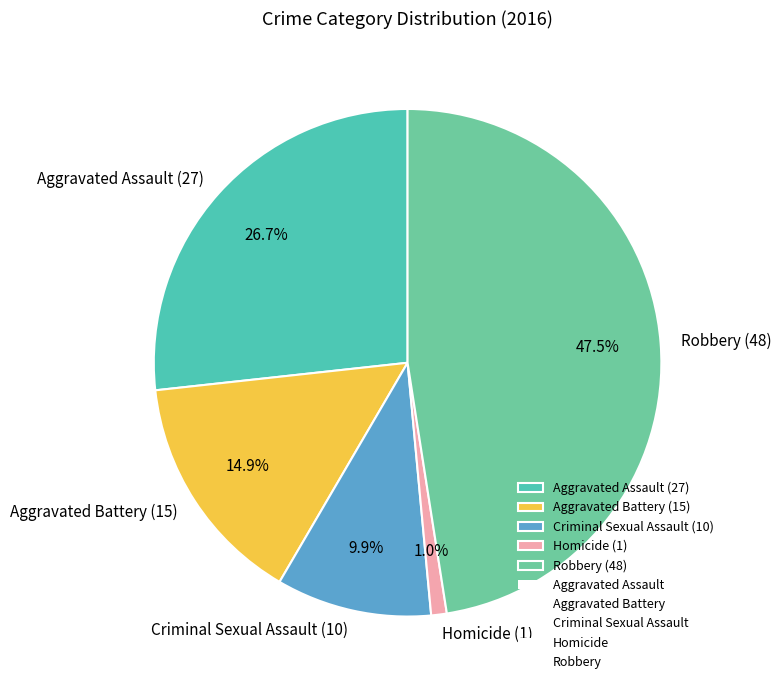

How many slices are in this pie chart?

5